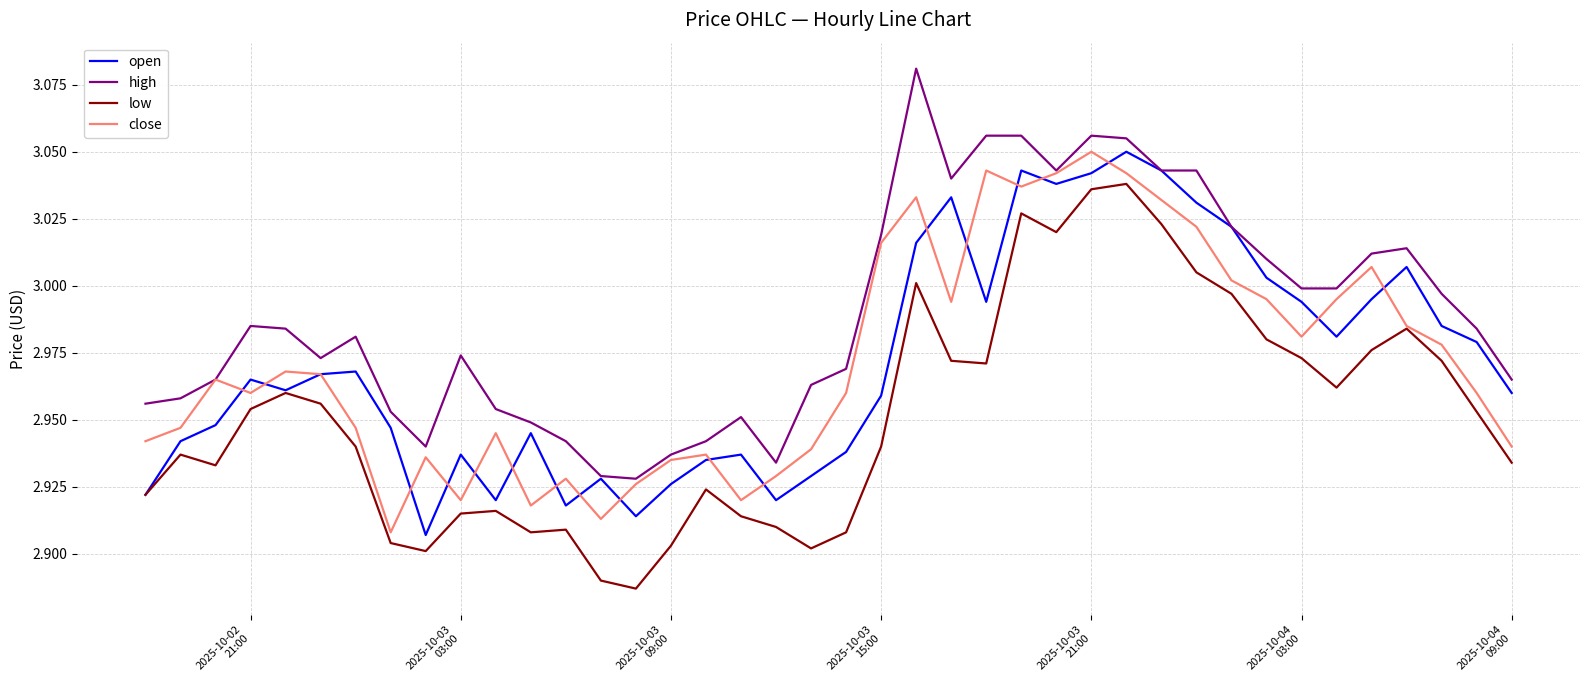

Which series has the largest total across all categories?

high